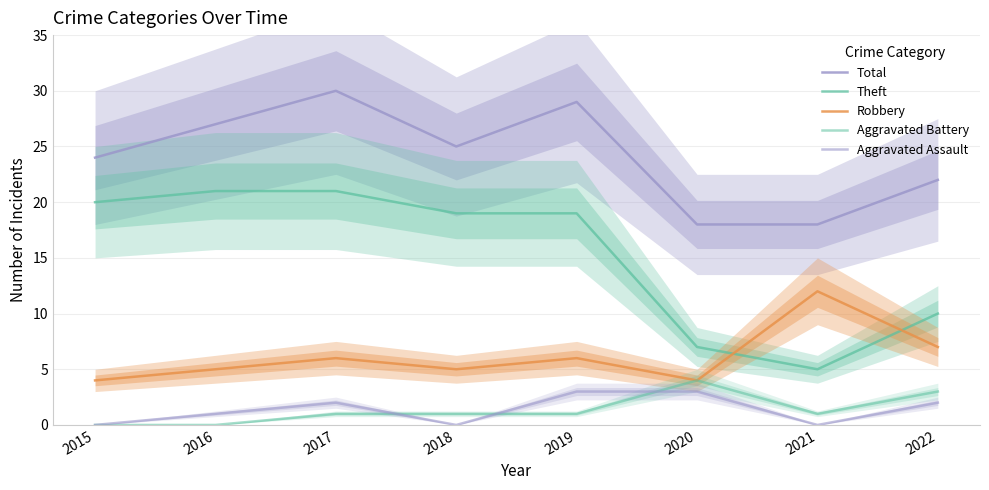

Reading right to left, transcribe all the data shown in this chart.

Total: 2022=22	2021=18	2020=18	2019=29	2018=25	2017=30	2016=27	2015=24
Theft: 2022=10	2021=5	2020=7	2019=19	2018=19	2017=21	2016=21	2015=20
Robbery: 2022=7	2021=12	2020=4	2019=6	2018=5	2017=6	2016=5	2015=4
Aggravated Battery: 2022=3	2021=1	2020=4	2019=1	2018=1	2017=1	2016=0	2015=0
Aggravated Assault: 2022=2	2021=0	2020=3	2019=3	2018=0	2017=2	2016=1	2015=0